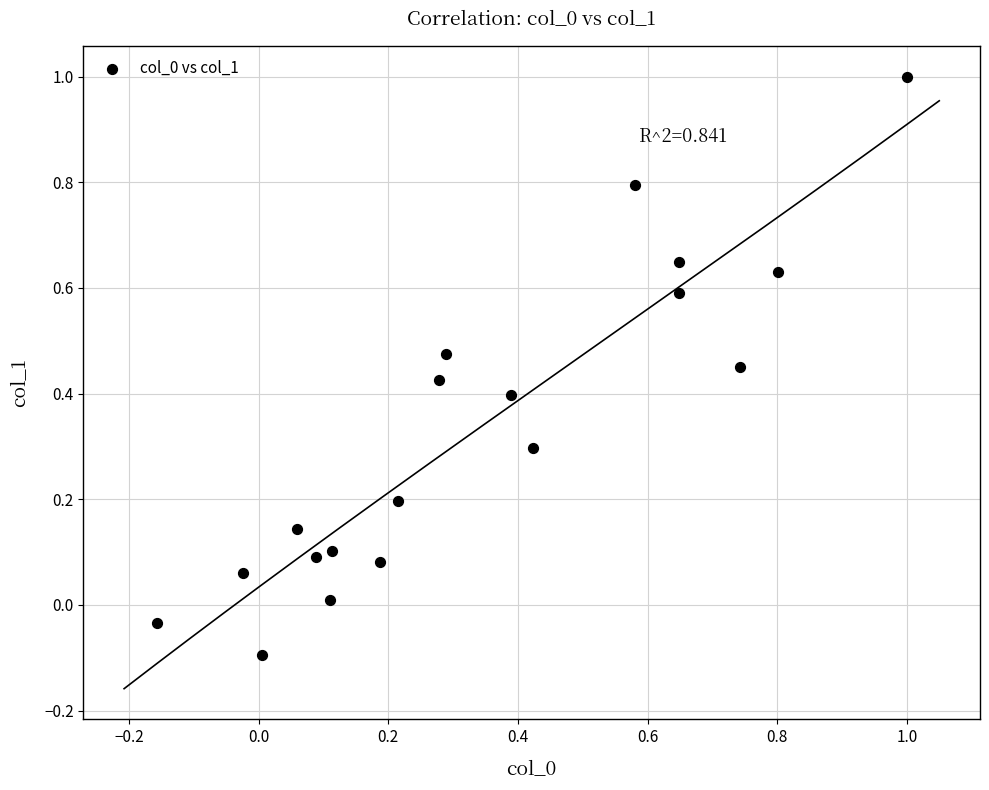

What is the range of Y values (max minus min)?

1.1